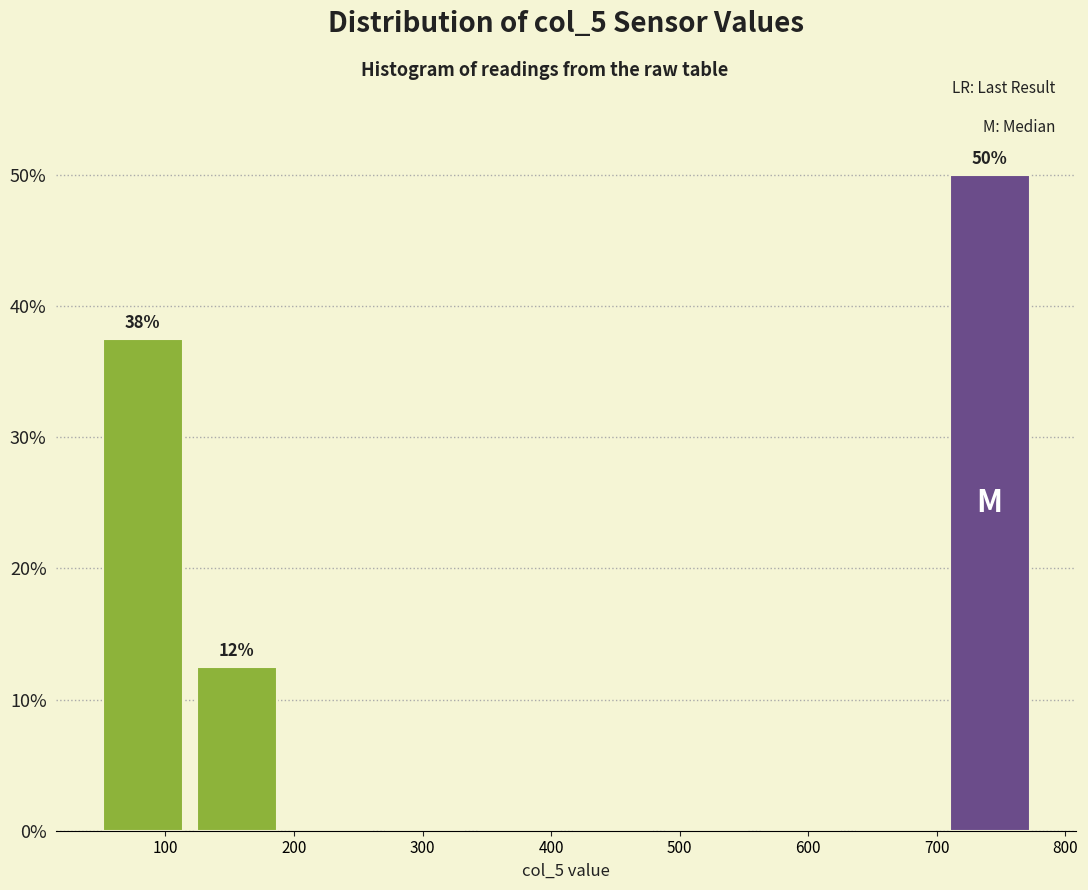

Over which range of the x-axis is the bar tallest?

700 to 780